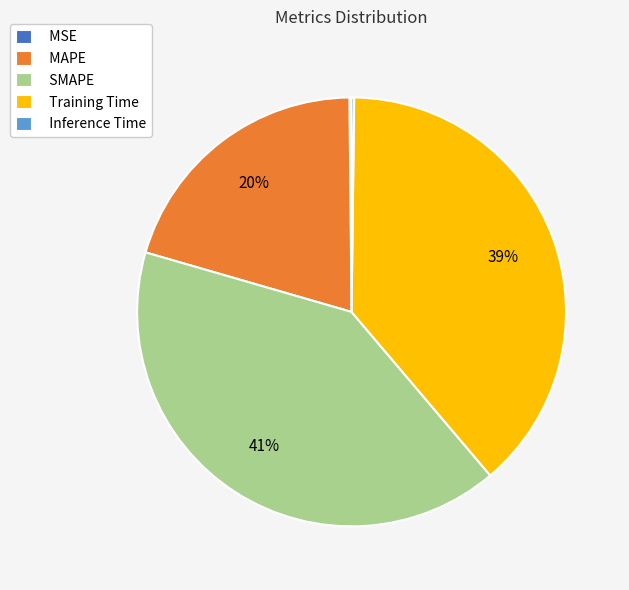

Is there a majority slice in this chart?

No